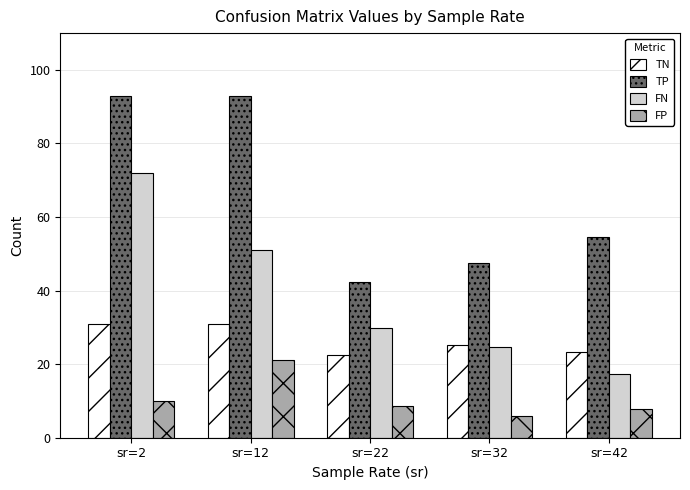

What is the sum of all FP values?

53.3